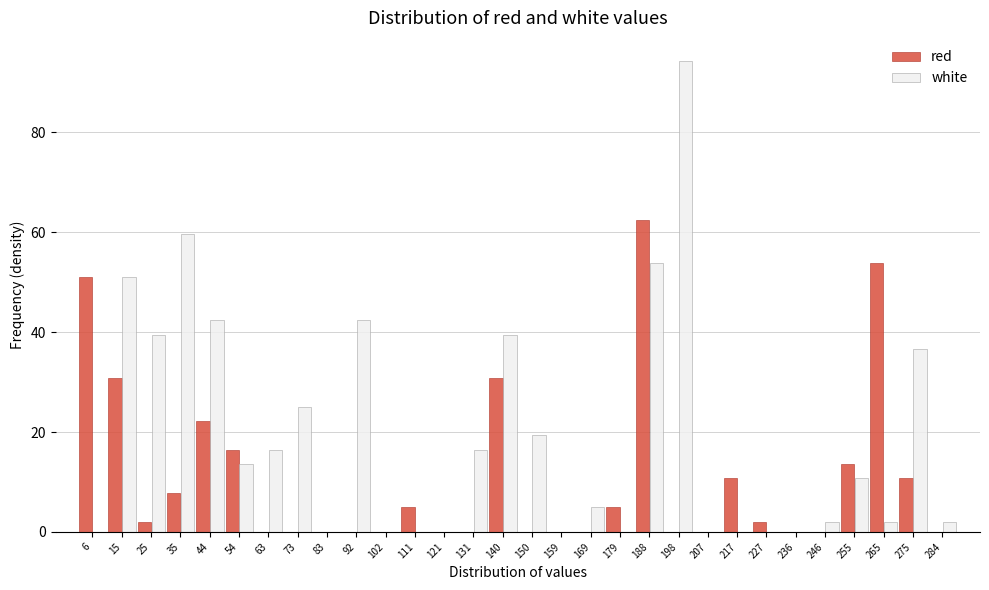

Between 35 and 150, which series saw the biggest shift?

white